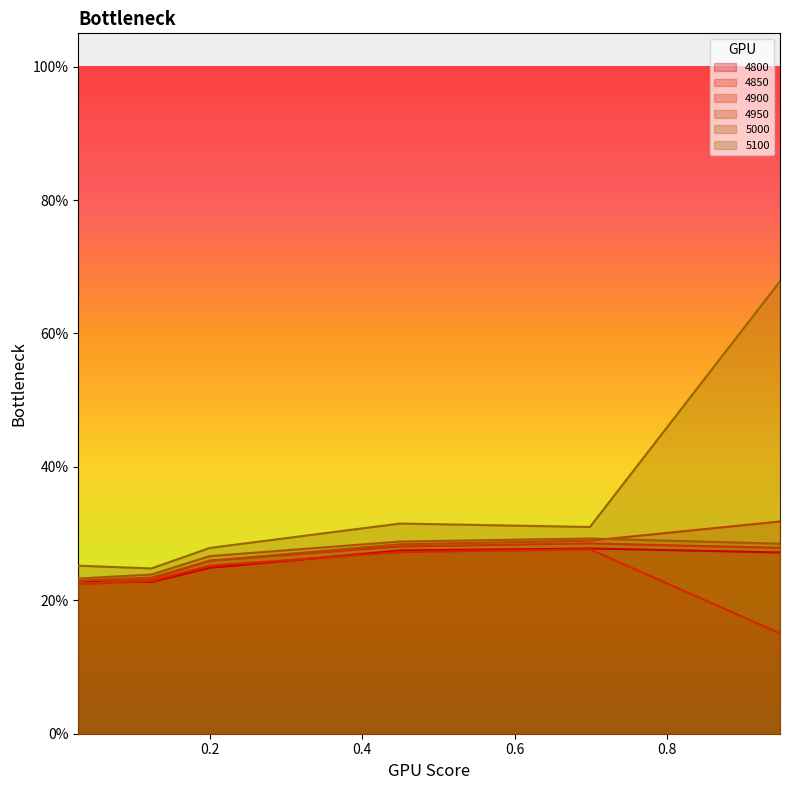

What position from the left is 0.6986301369863014?

5